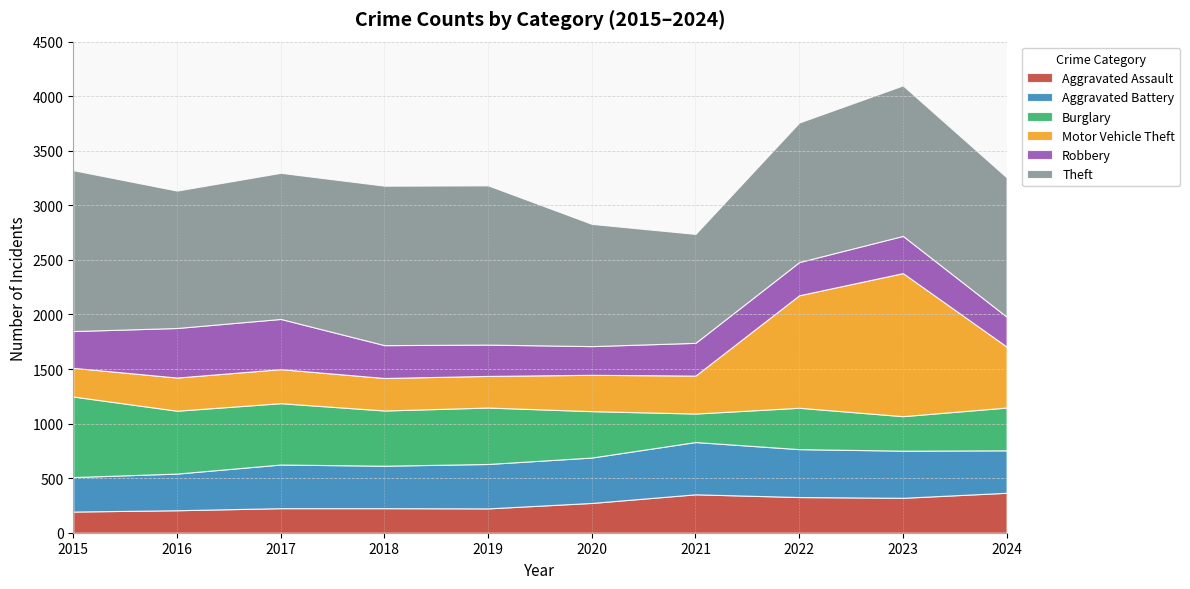

Reading left to right, transcribe all the data shown in this chart.

Aggravated Assault: 2015=194	2016=206	2017=225	2018=225	2019=223	2020=273	2021=352	2022=327	2023=320	2024=366
Aggravated Battery: 2015=316	2016=336	2017=400	2018=389	2019=407	2020=416	2021=479	2022=439	2023=432	2024=389
Burglary: 2015=738	2016=576	2017=562	2018=506	2019=517	2020=425	2021=261	2022=379	2023=316	2024=392
Motor Vehicle Theft: 2015=263	2016=304	2017=312	2018=298	2019=290	2020=333	2021=348	2022=1031	2023=1311	2024=559
Robbery: 2015=337	2016=454	2017=460	2018=301	2019=287	2020=263	2021=300	2022=304	2023=341	2024=274
Theft: 2015=1474	2016=1259	2017=1339	2018=1461	2019=1459	2020=1120	2021=998	2022=1279	2023=1379	2024=1277